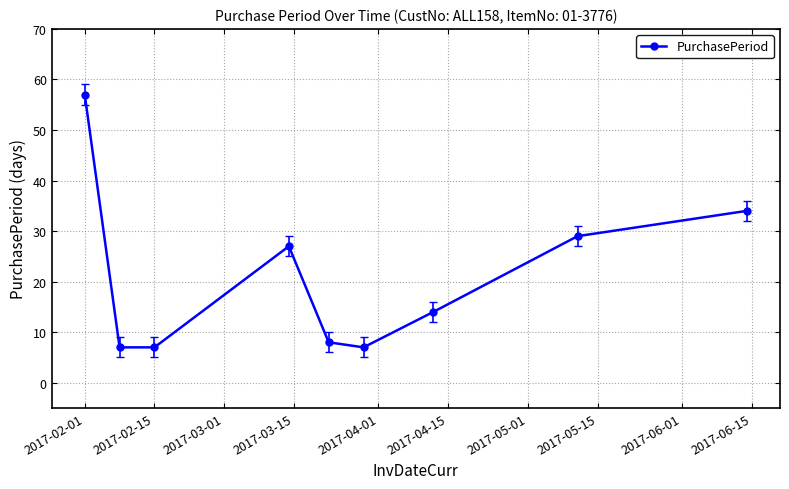

What is the maximum value shown in the chart?

57